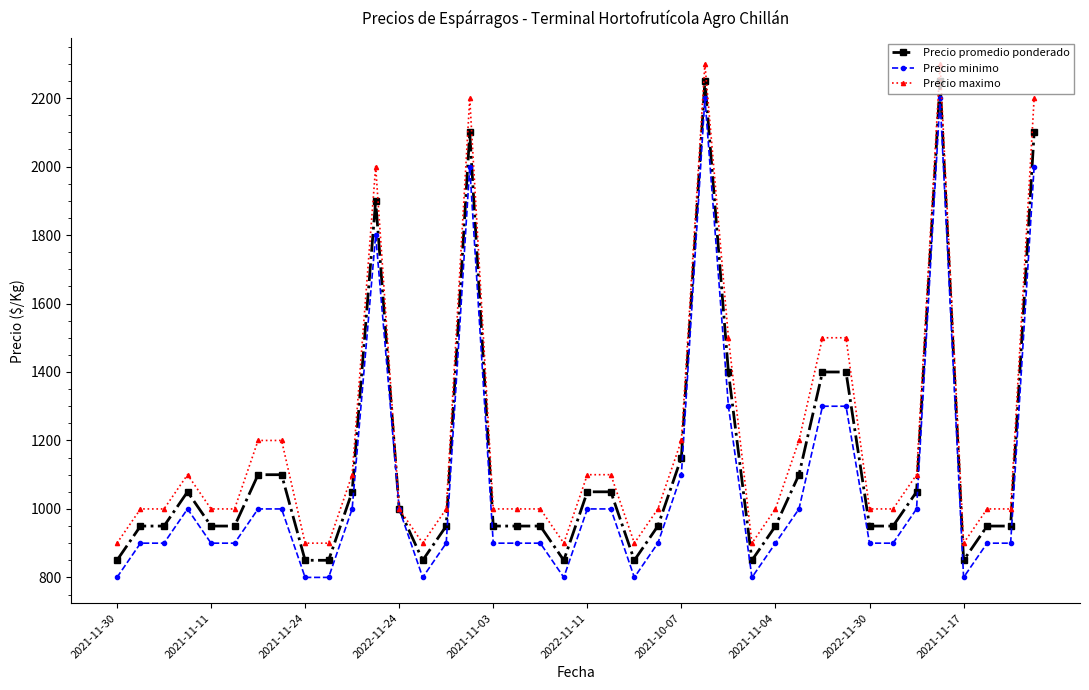

What is the greatest value displayed?

2300